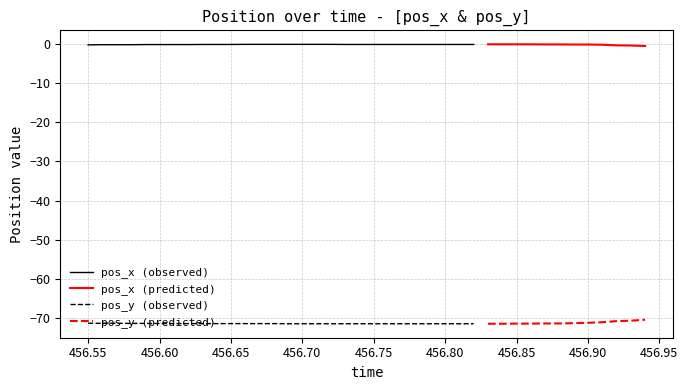

Which series has the largest total across all categories?

pos_x